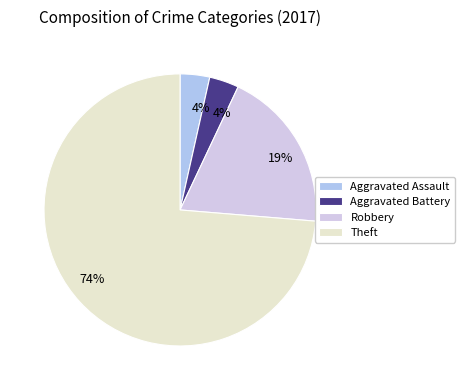

Combined, do Aggravated Battery and Theft account for over 50%?

Yes